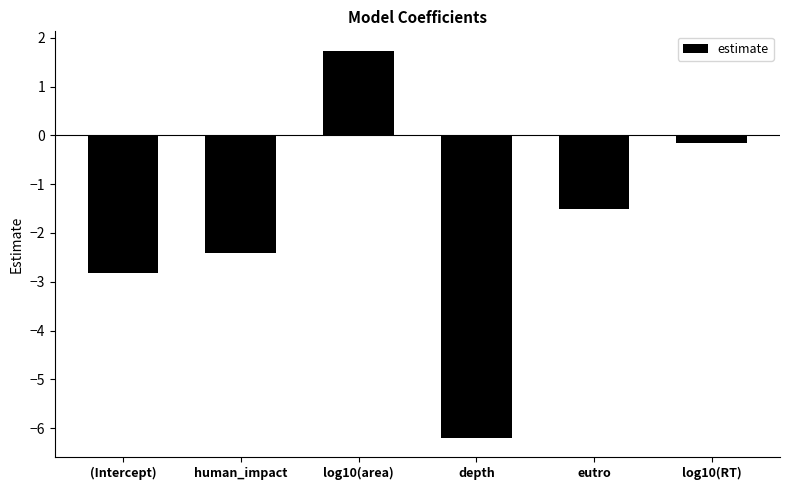

What is the label of the 5th bar from the left?

eutro